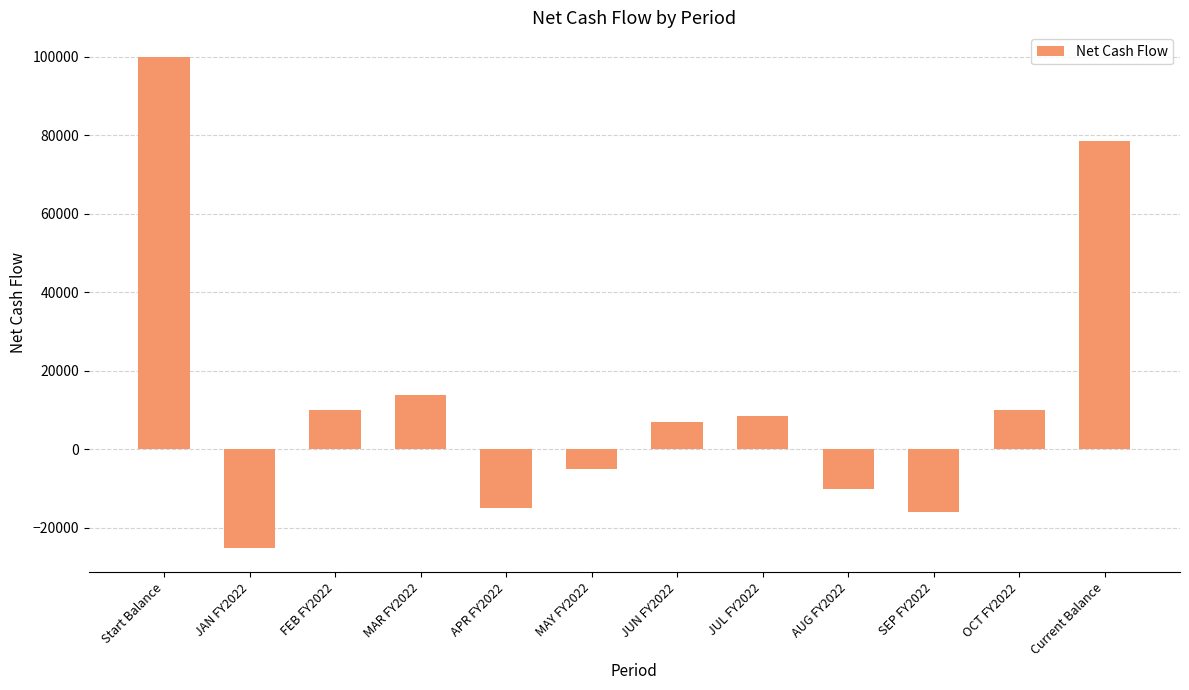

What is the difference between the maximum and second lowest values?

116000